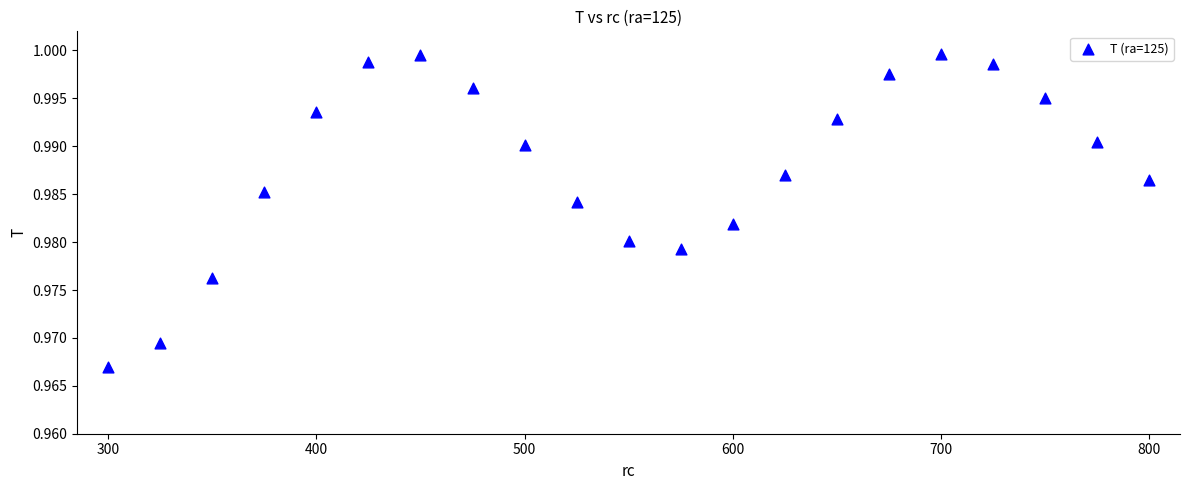

What is the range of X values (max minus min)?

500.0